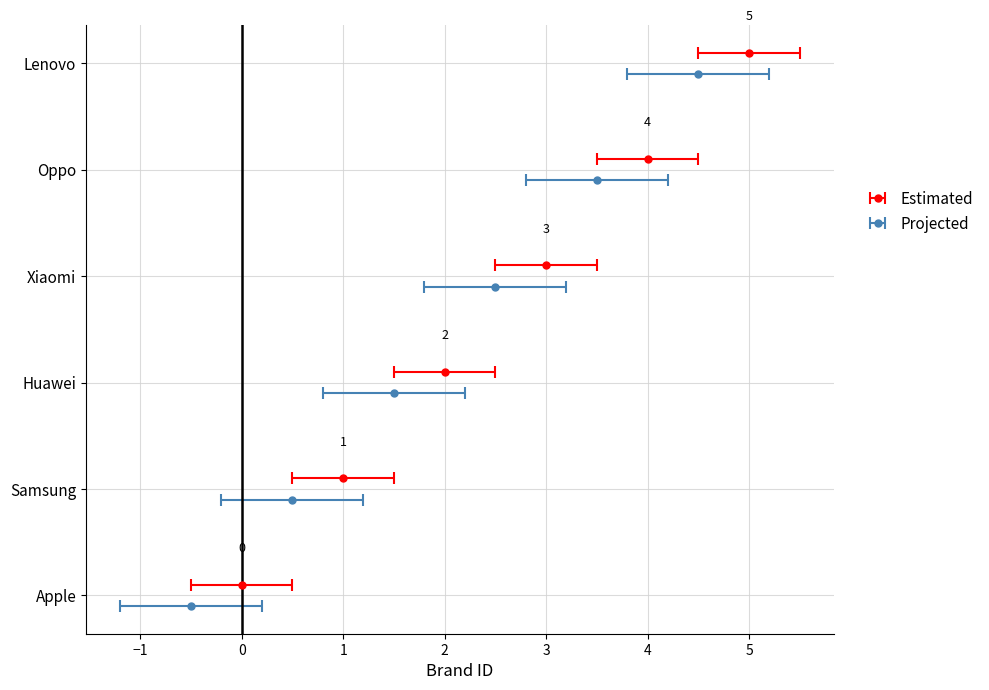

List the labels in order of value, largest first.

5, 4, 3, 2, 1, 0